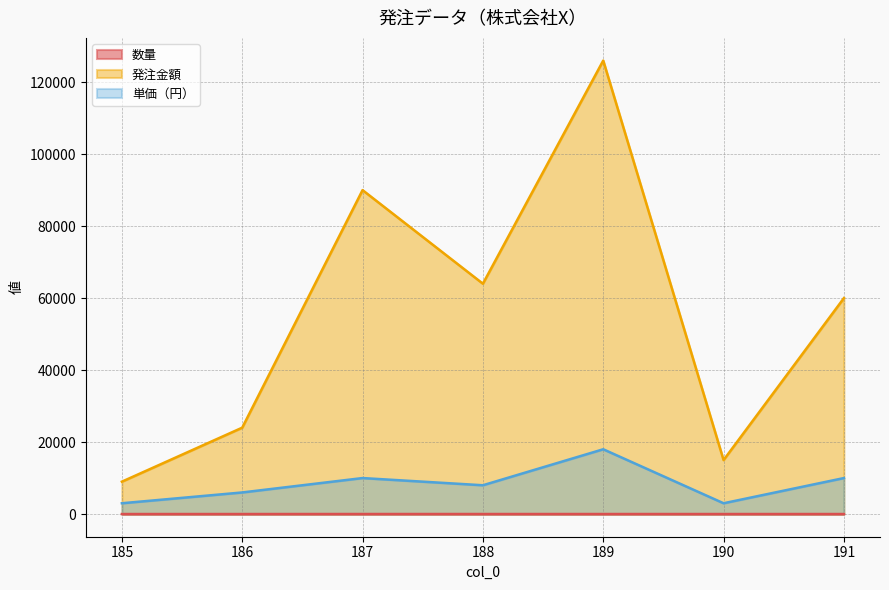

How many distinct data groups are displayed?

3